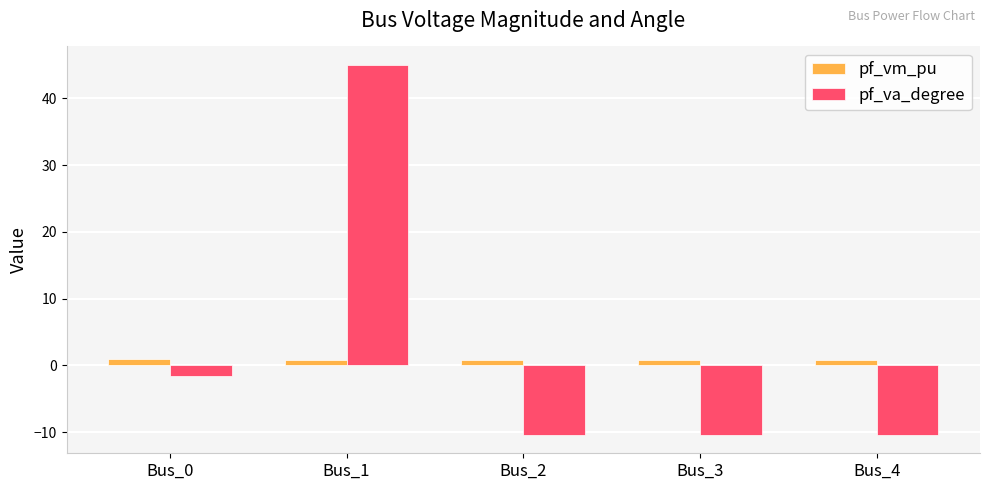

The pf_va_degree series shows -10.4 at Bus_3. True or false?

True